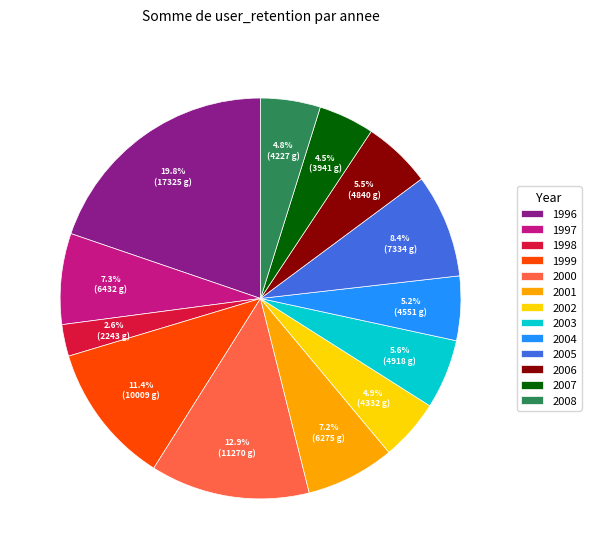

To the nearest percent, what is the difference between the largest and smallest slice percentages?

17%